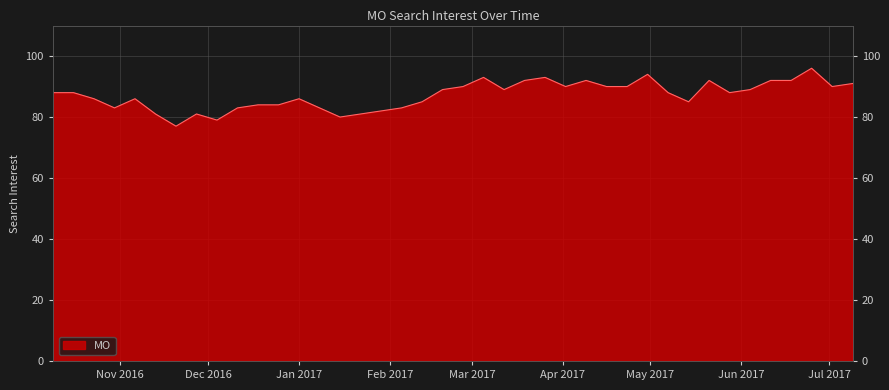

Which label corresponds to the smallest value in the chart?

2016-11-20